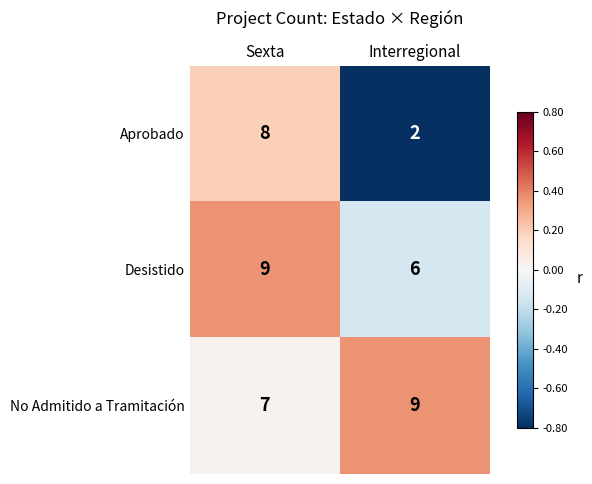

What is the average value of the Aprobado series?

5